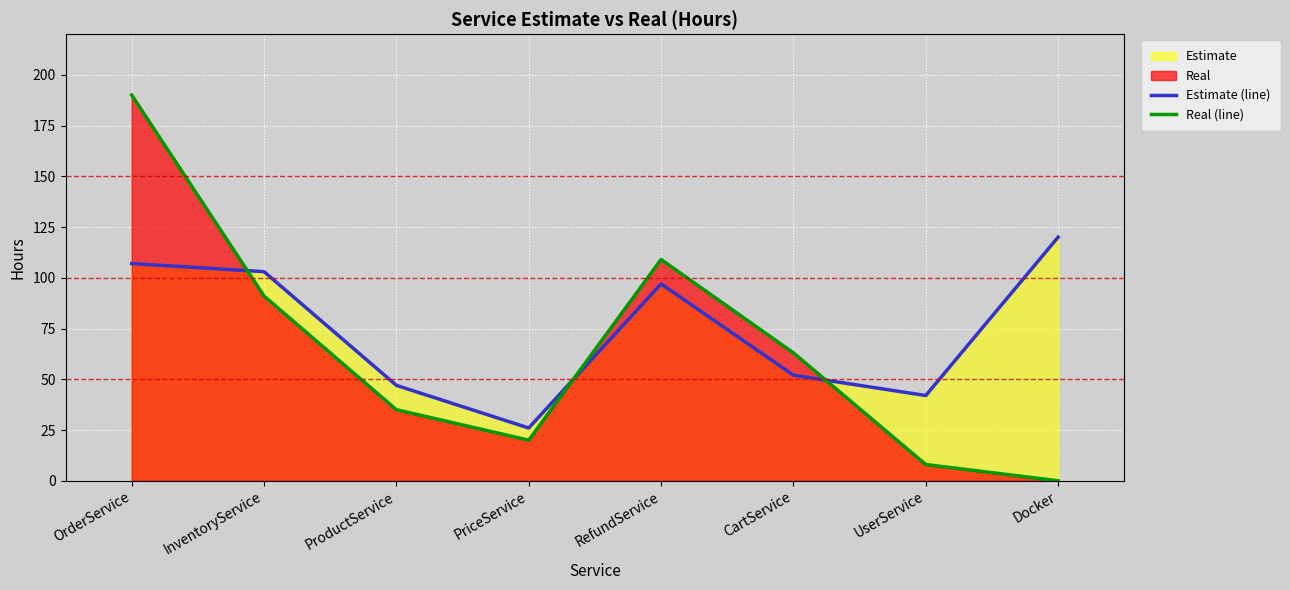

Rank the series by their average value, from highest to lowest.

Estimate (line), Real (line)